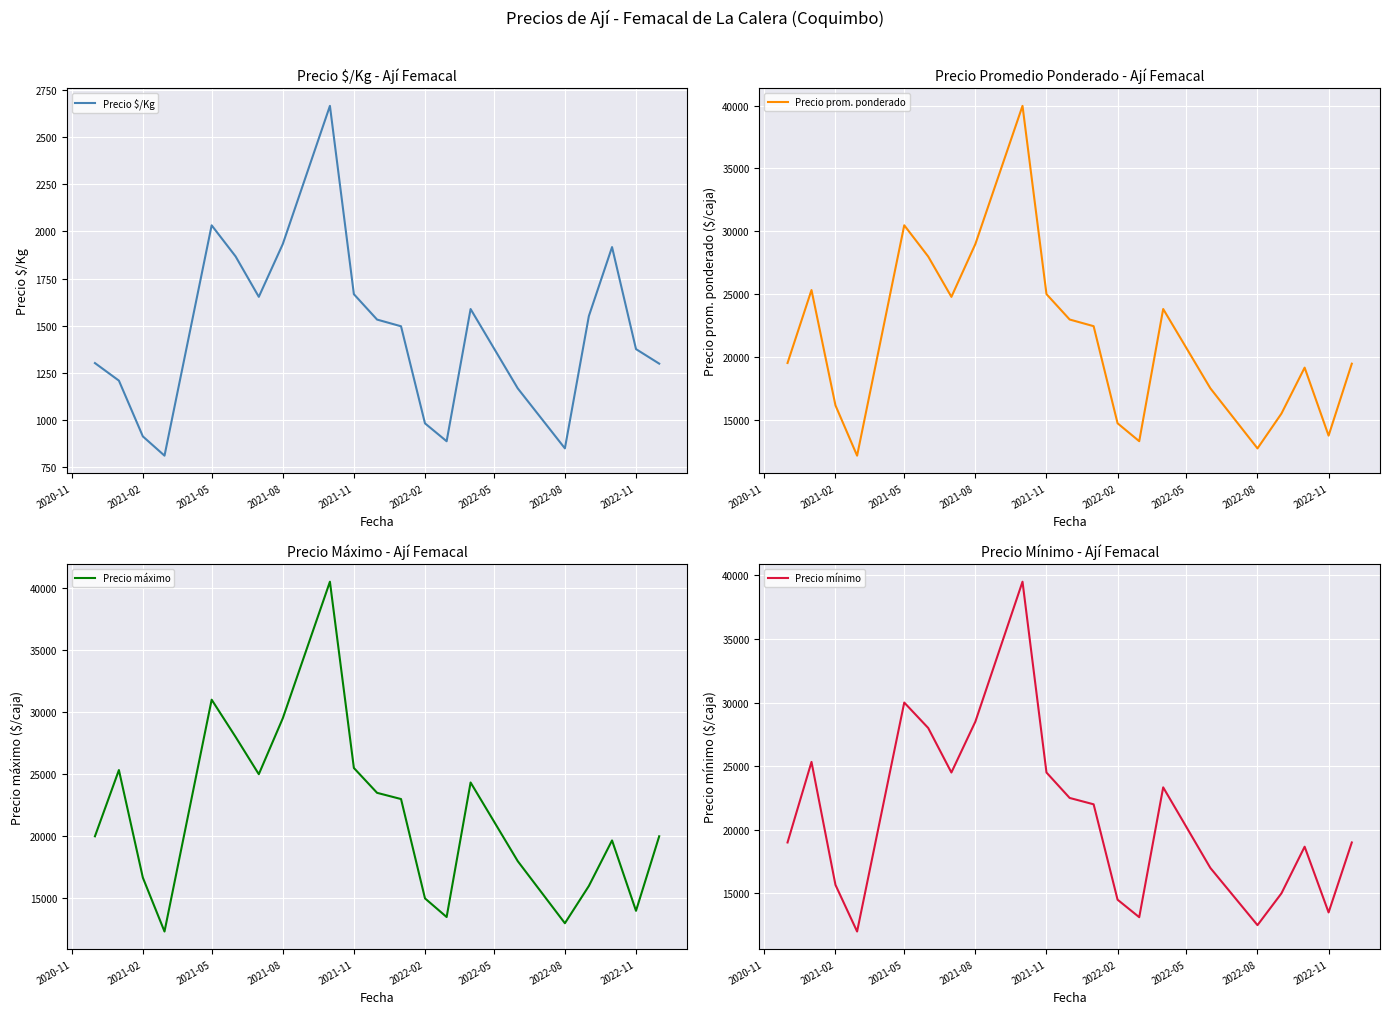

The value of Precio $/Kg at 2021-05 is 3590.8. True or false?

False